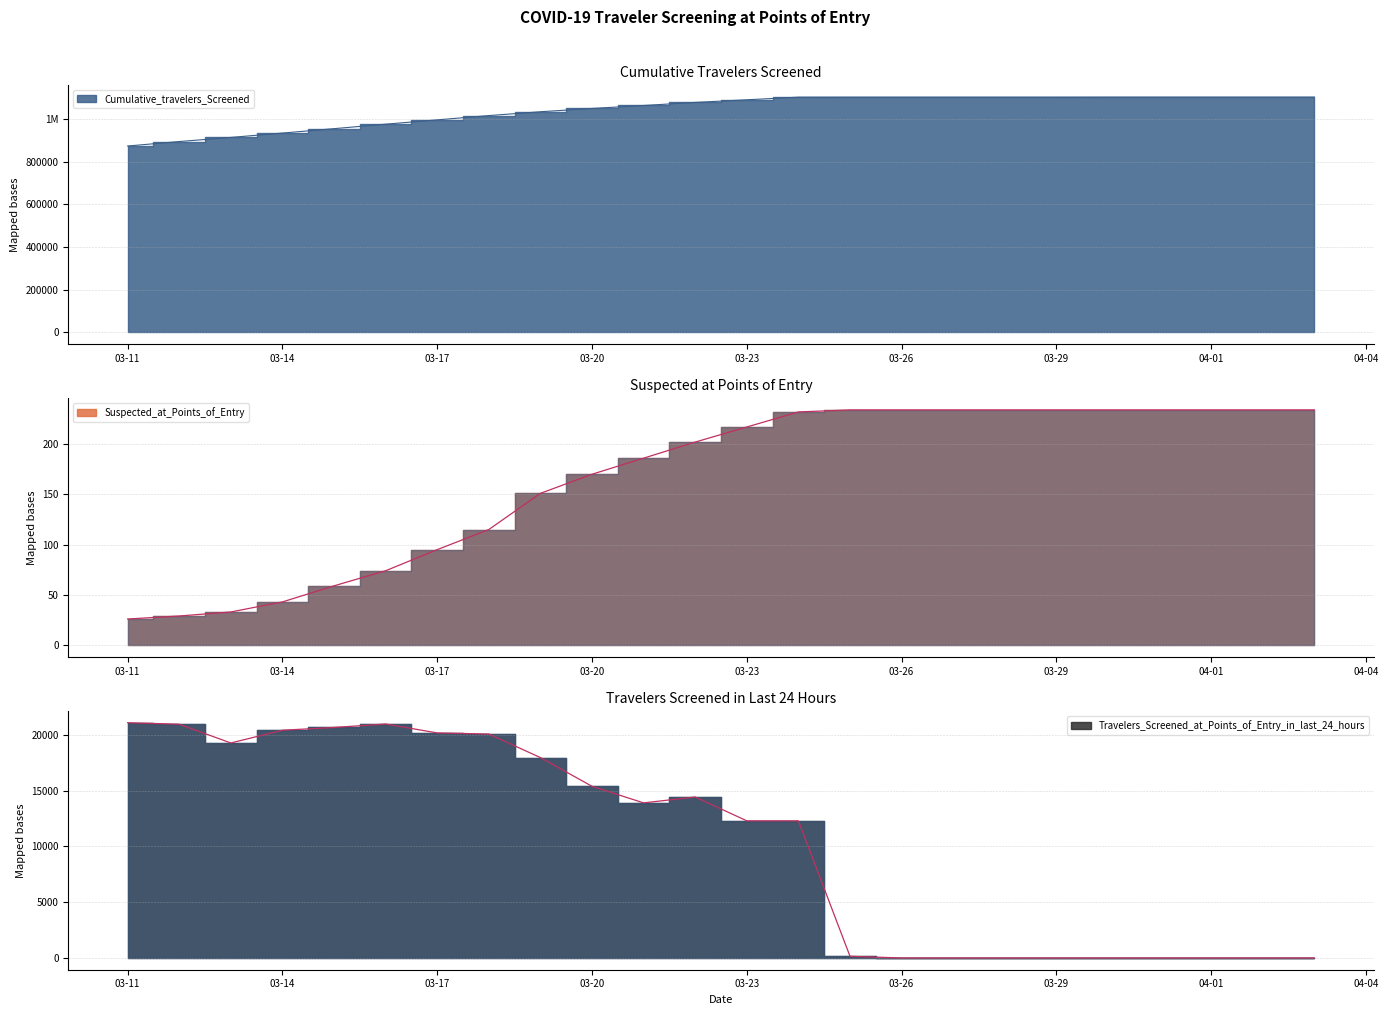

What is the label of the 1st point from the right?

2020-04-03